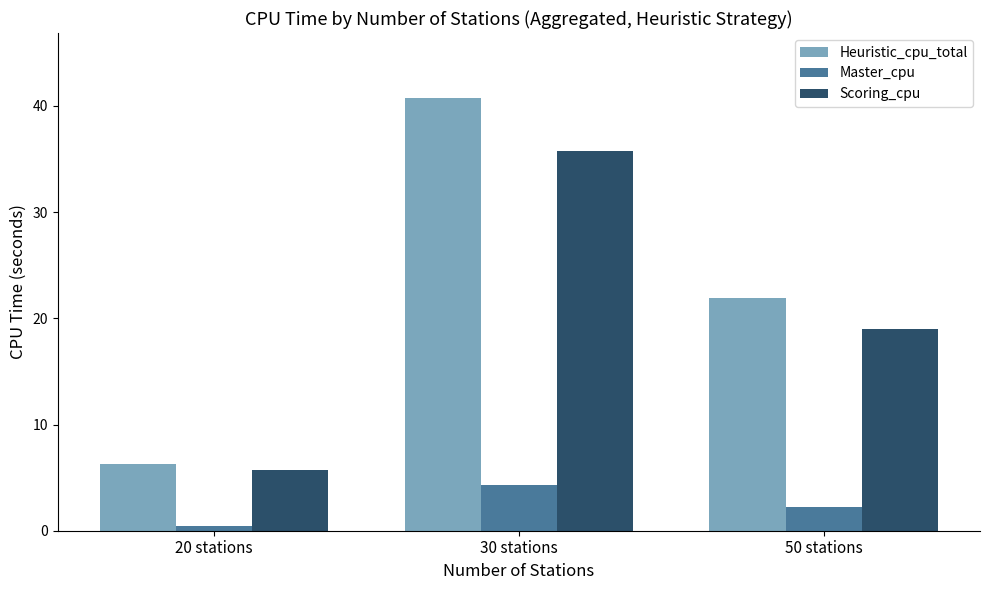

Count the number of data series in this chart.

3